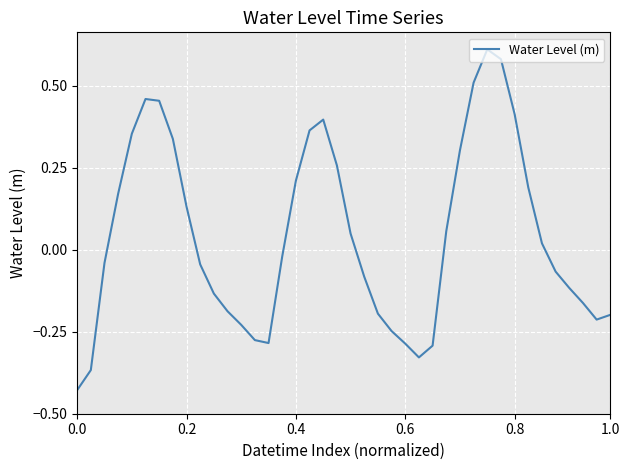

What is the difference between the maximum and minimum values?

1.0